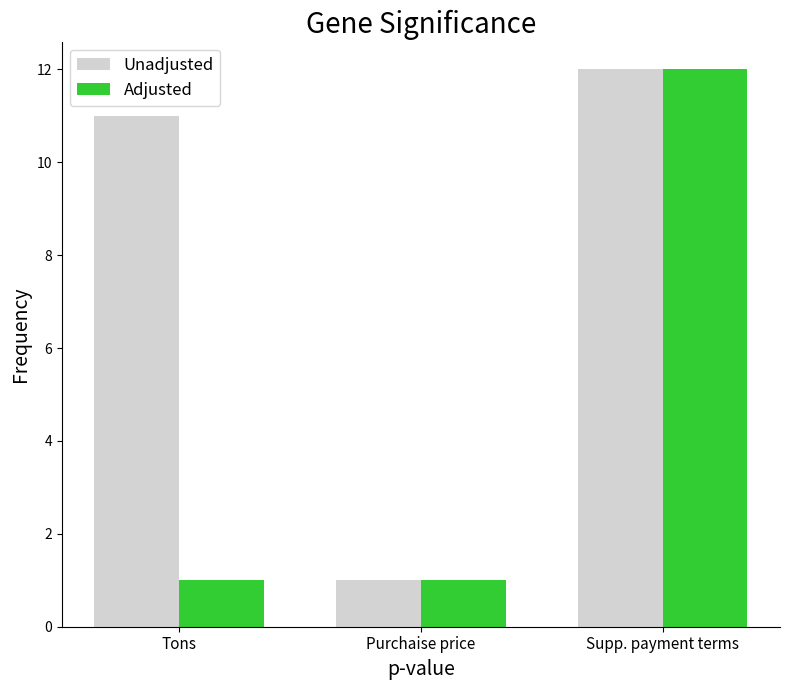

Which category has the highest value in the Unadjusted series?

Supp. payment terms